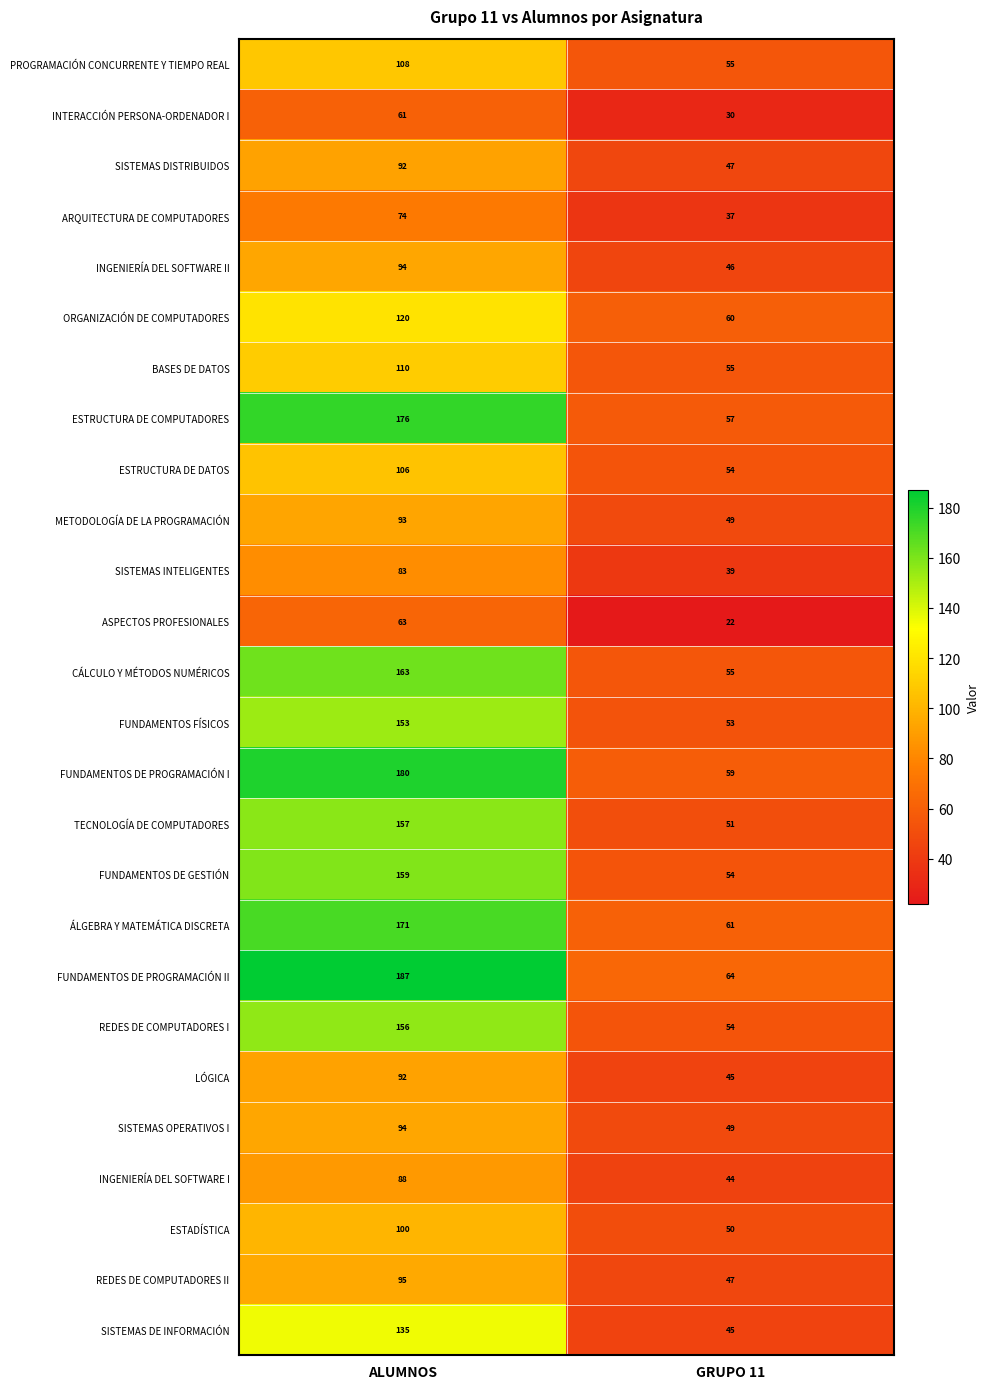

What is the greatest value displayed?

187